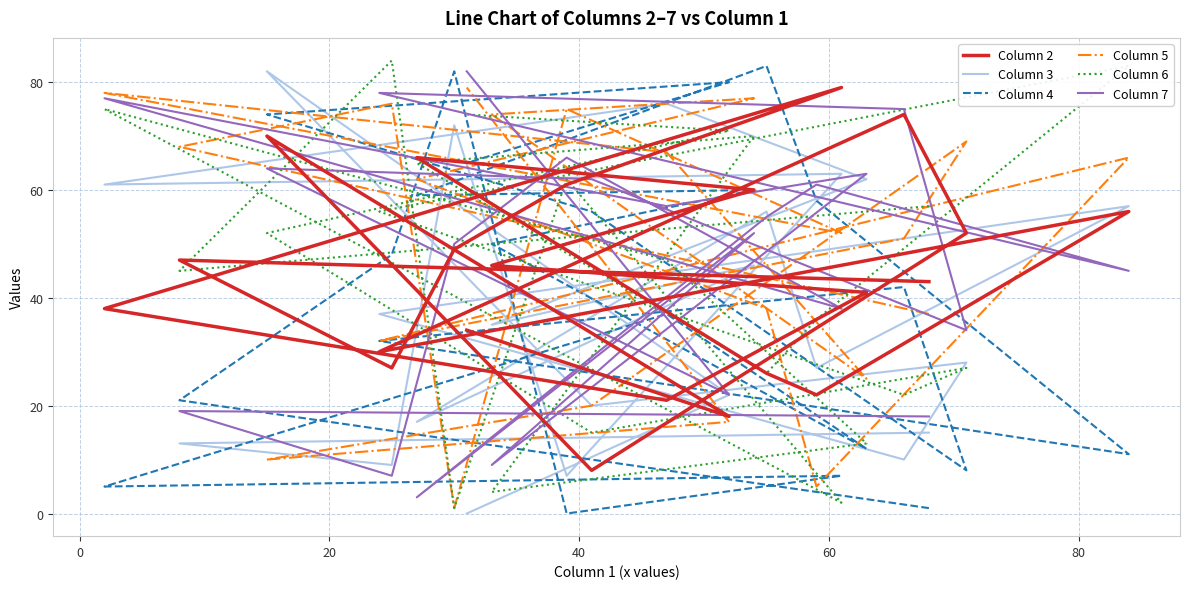

What is the label of the 18th point from the right?

60